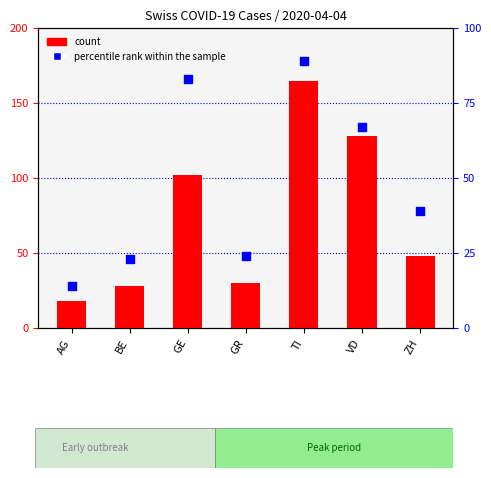

At which category is the sum across all series the highest?

TI